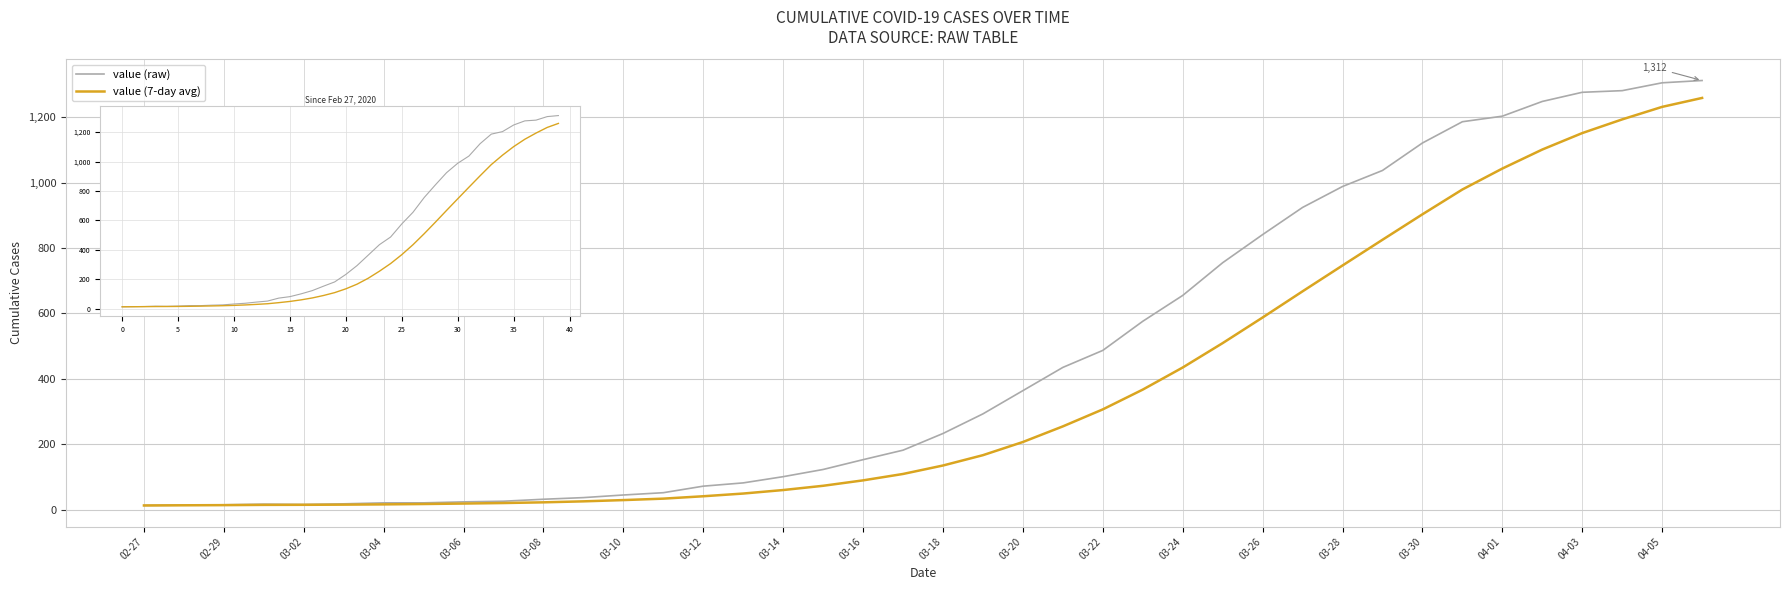

Rank the series by their average value, from highest to lowest.

value (raw), value (7-day avg)